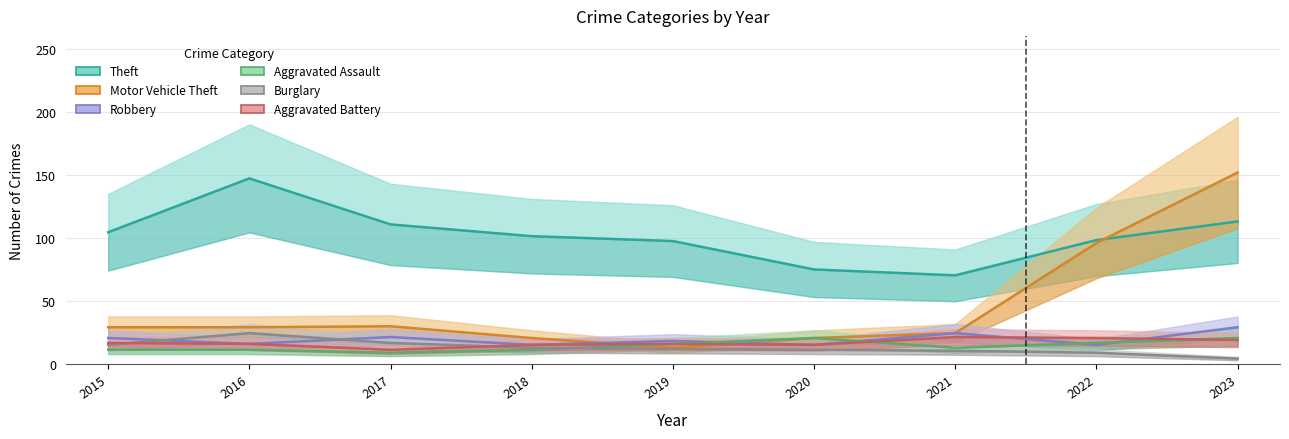

Which series changed the most between 2015 and 2022?

Motor Vehicle Theft